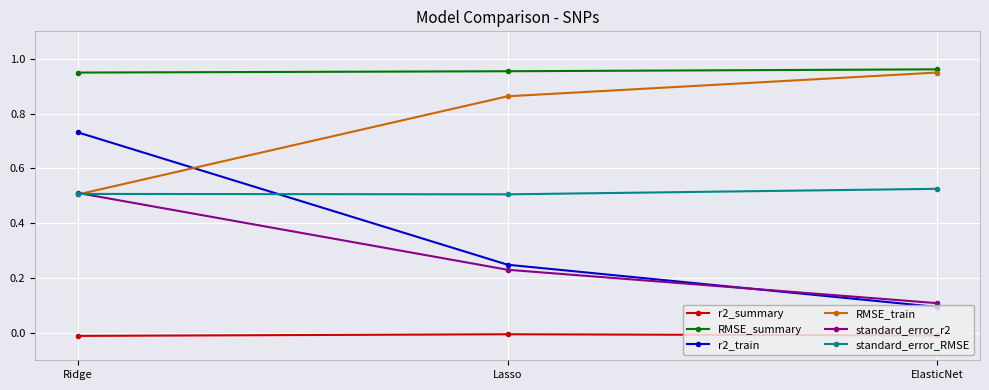

Is this an area chart (filled region under the line)?

No